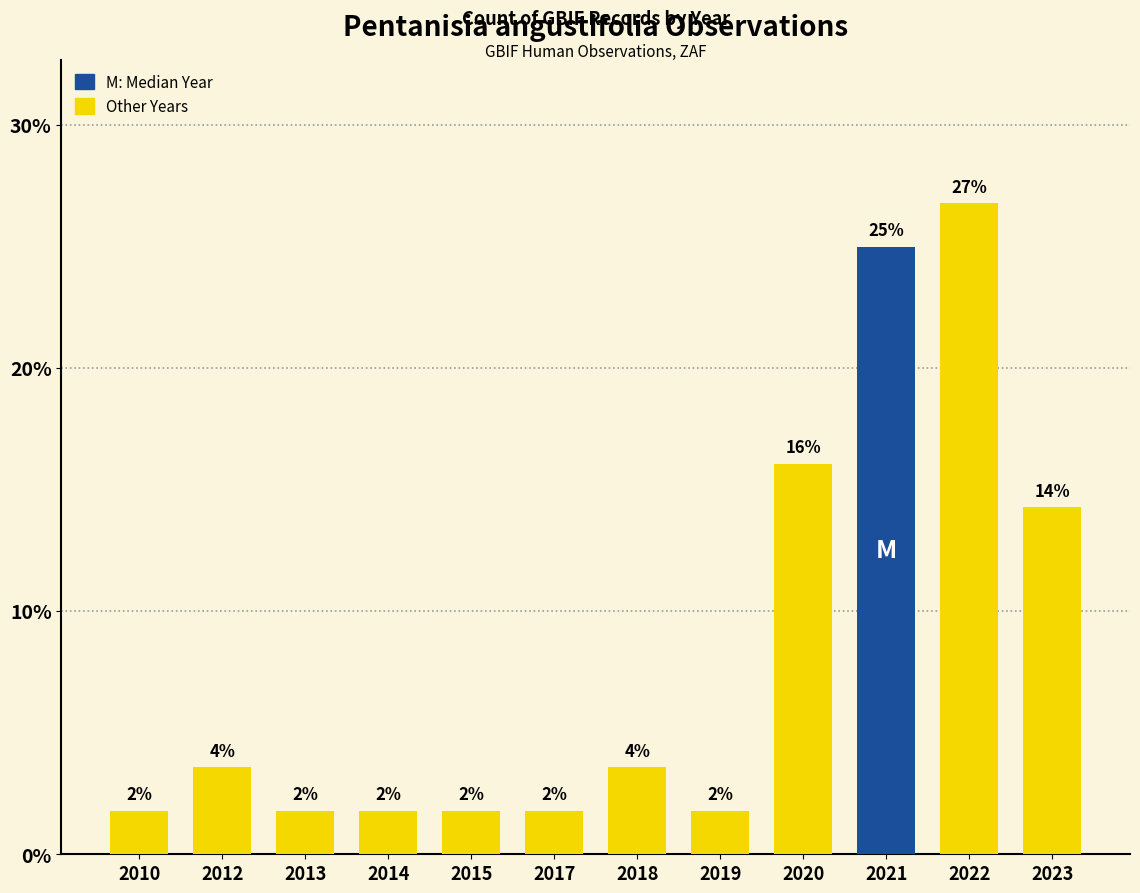

How many bars are there in total?

12